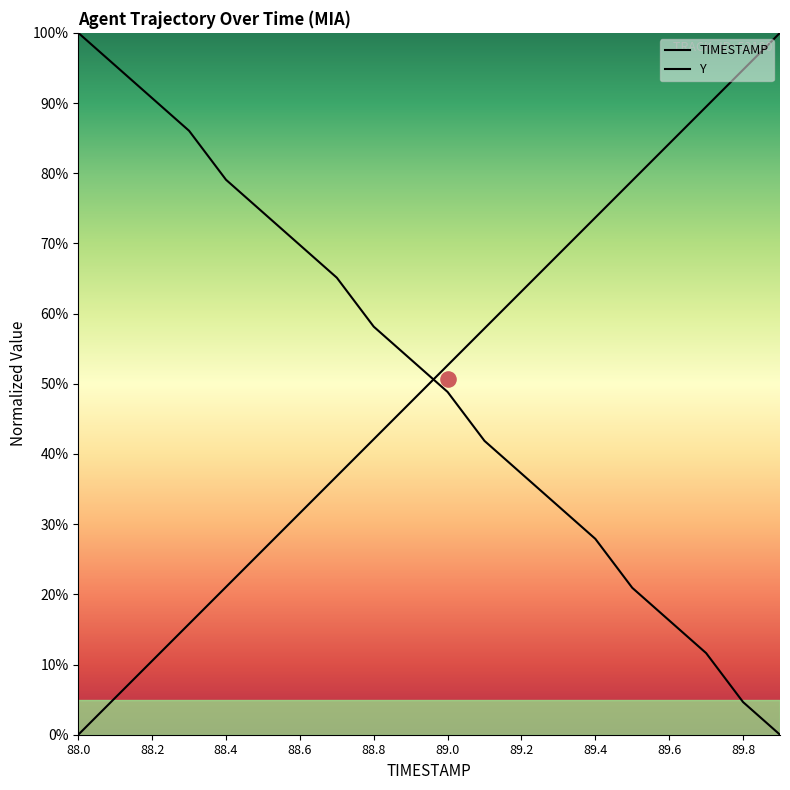

Is the value of Y at 11 greater than the value of TIMESTAMP at 89.4?

Yes